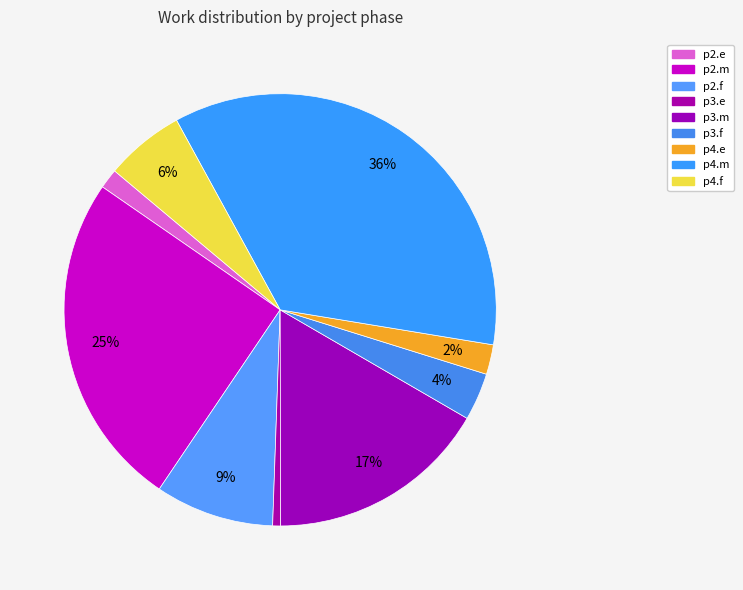

Combined, do p2.f and p3.e account for over 50%?

No